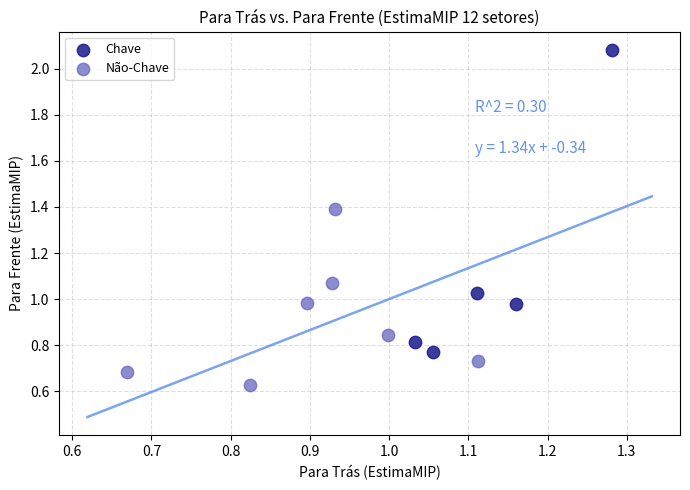

Which series contains the highest Y value?

Chave